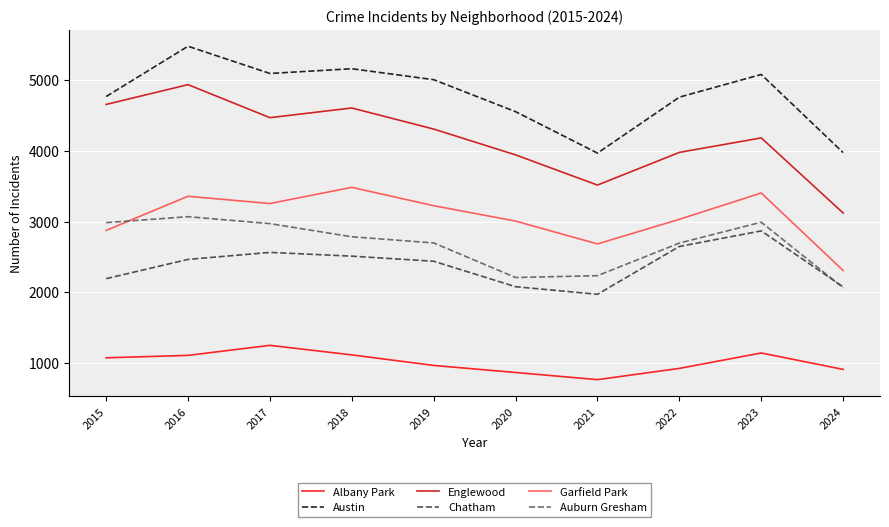

Which series has the largest total across all categories?

Austin